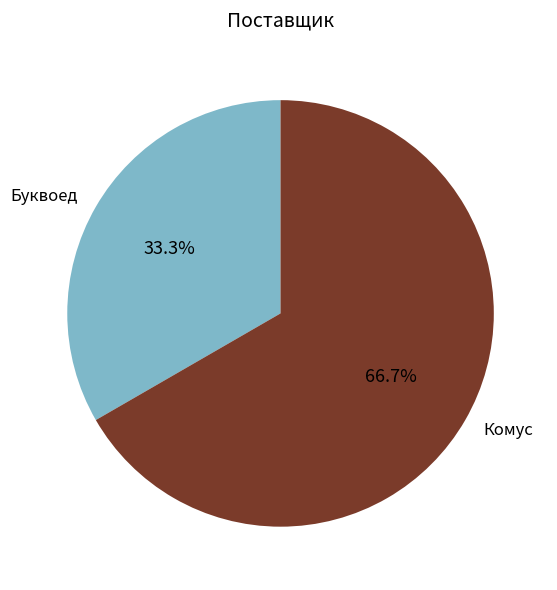

The Буквоед slice represents 33% of the pie. True or false?

True